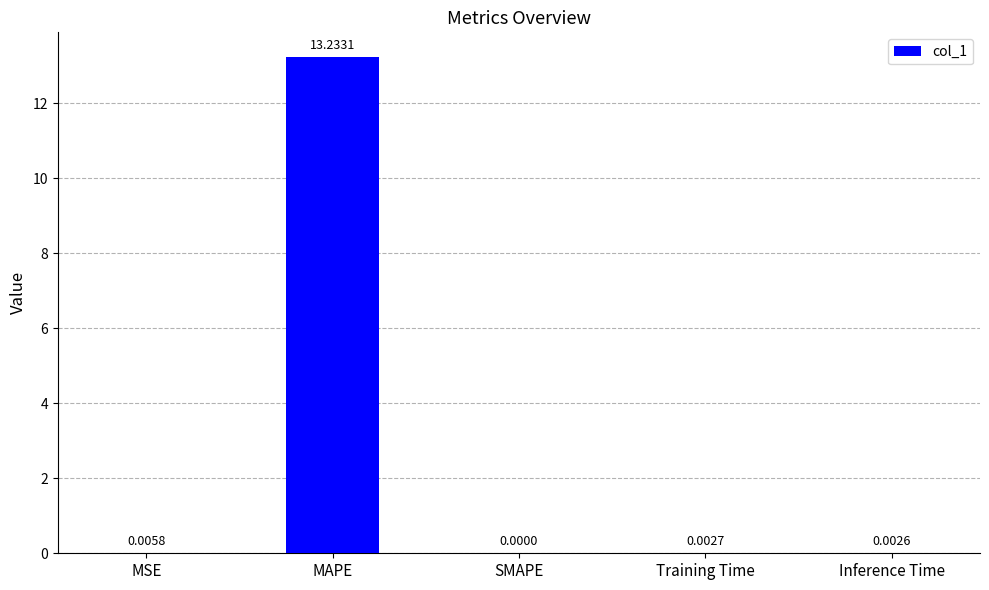

Between Inference Time and MAPE, which is larger?

MAPE